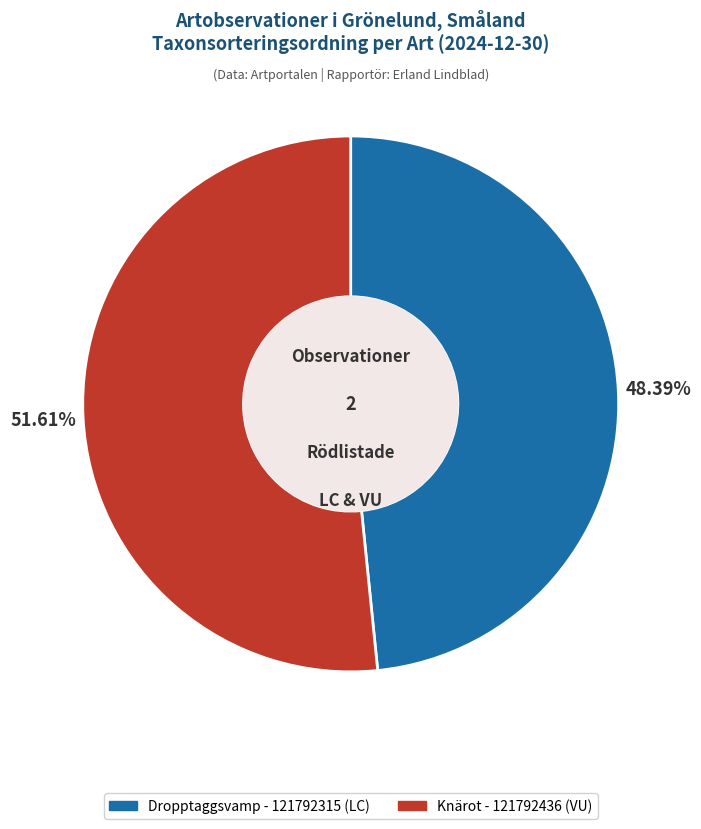

Between Knärot - 121792436 (VU) and Dropptaggsvamp - 121792315 (LC), which is larger?

Knärot - 121792436 (VU)